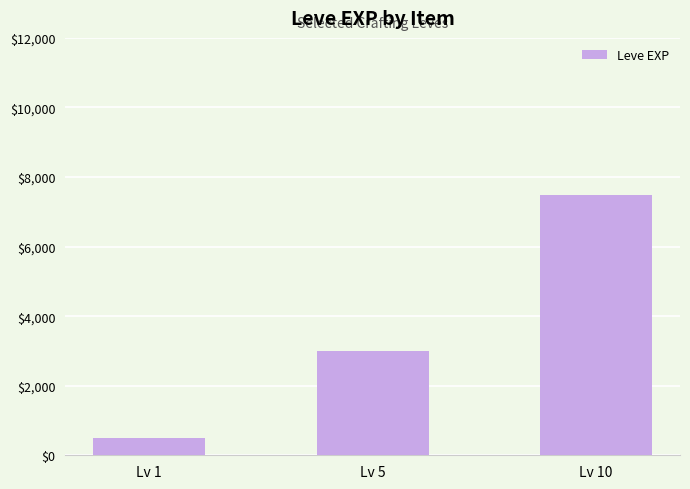

Are the bars horizontal?

No